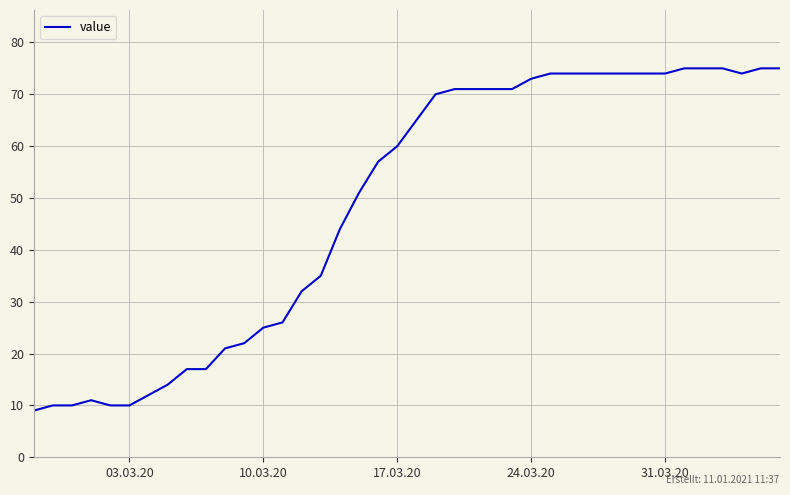

What is the smallest value displayed?

9